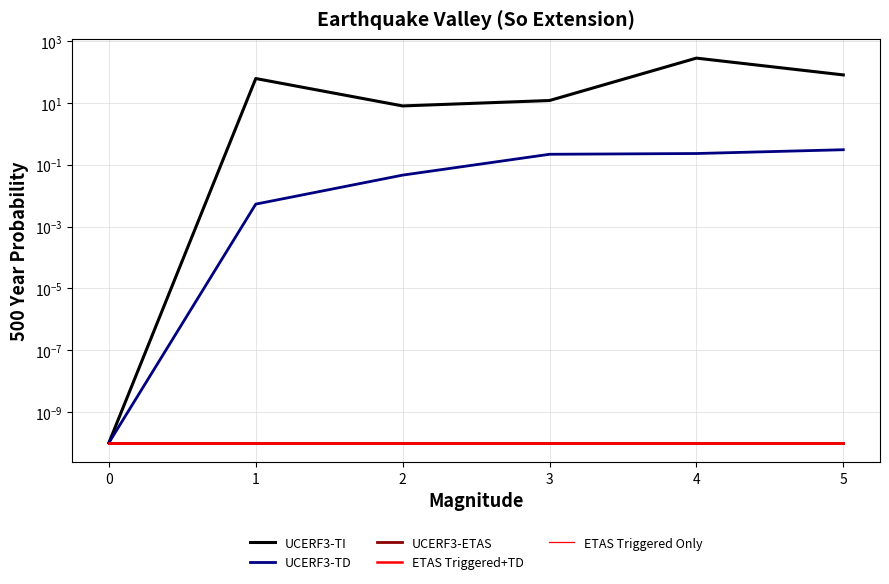

True or false: UCERF3-TD has more than 0 points higher than both neighbors.

False